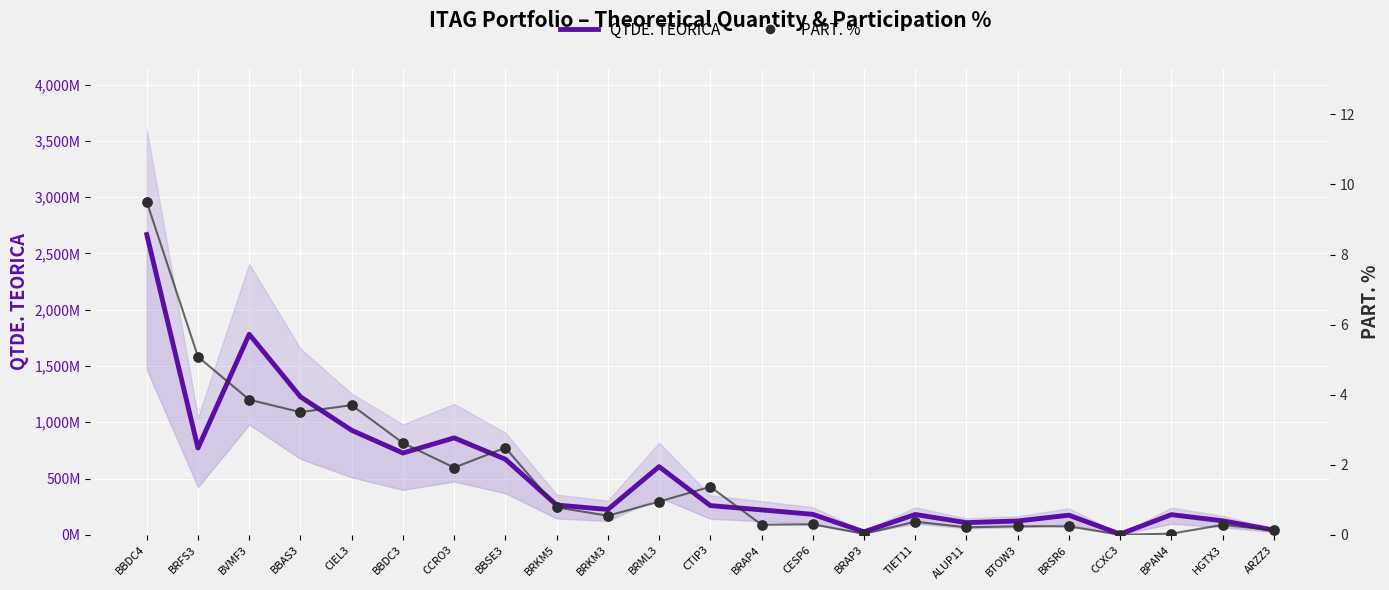

Which series has the largest total across all categories?

QTDE. TEORICA